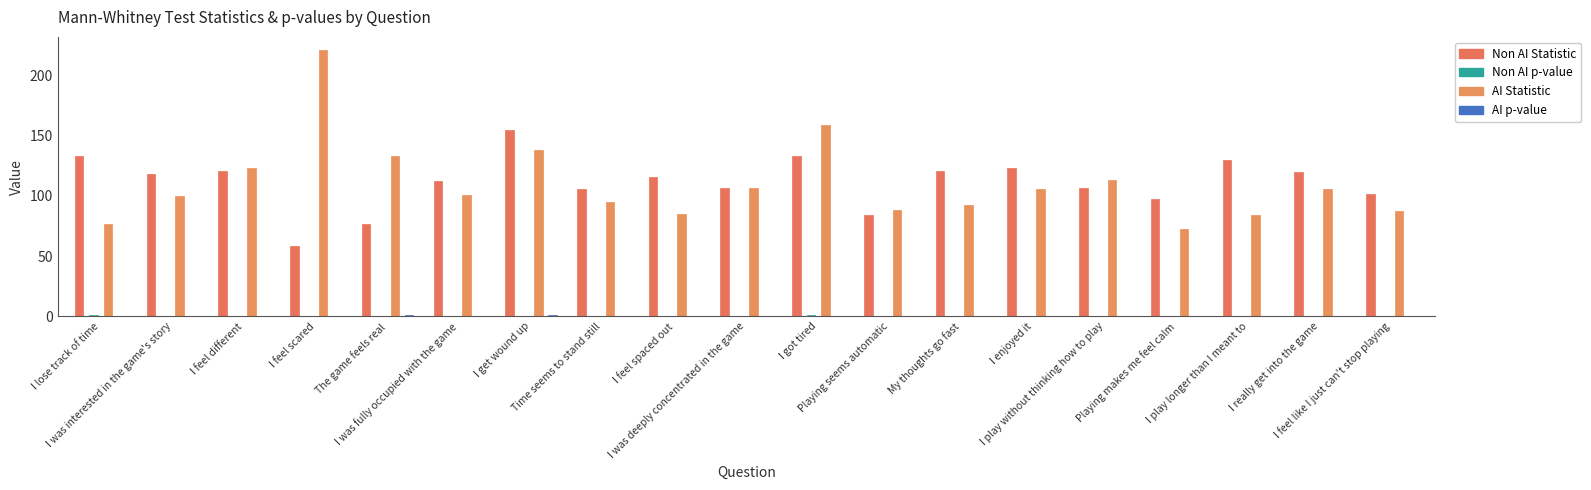

What value does the AI_Statistic series have at I feel like I just can't stop playing?

87.5